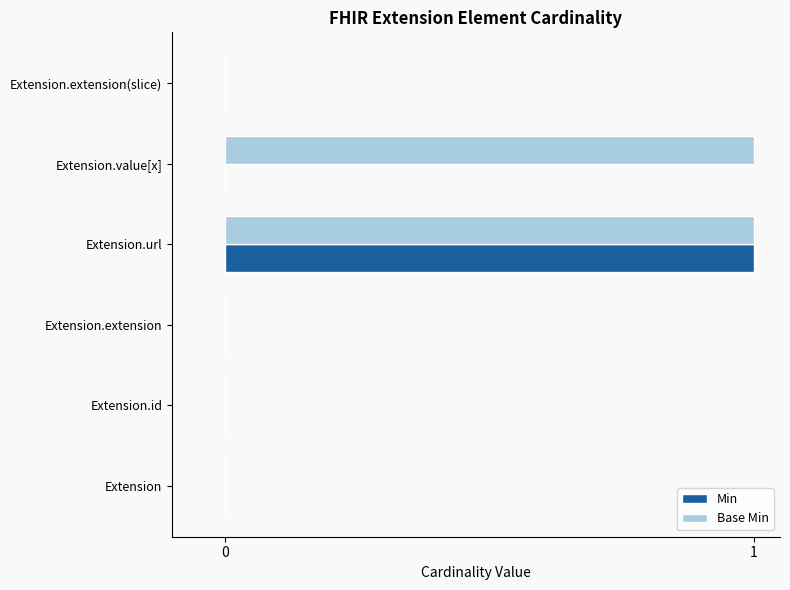

True or false: Base Min has a value of 1 at Extension.url.

True